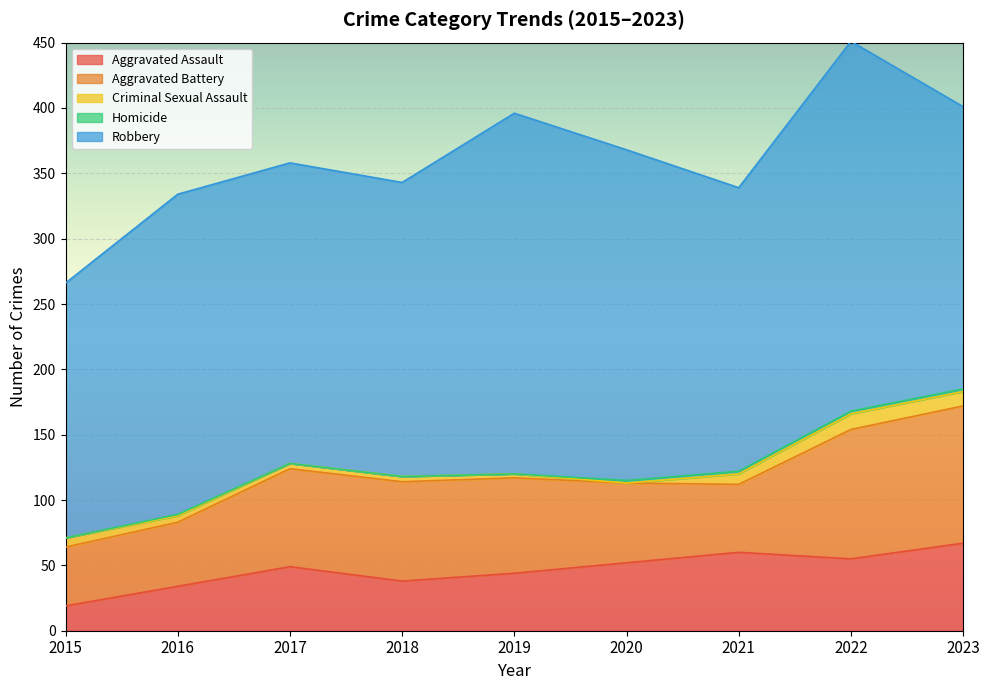

What is the difference between the maximum and minimum values in the Homicide series?

2